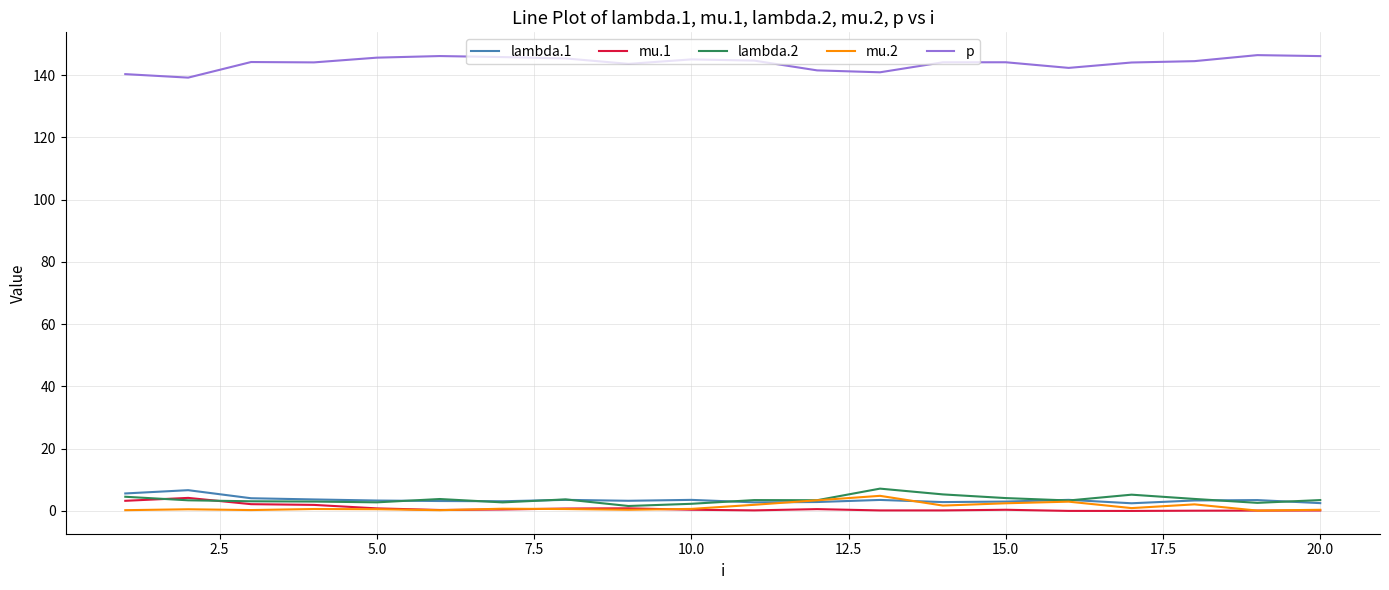

Which series has the largest total across all categories?

p